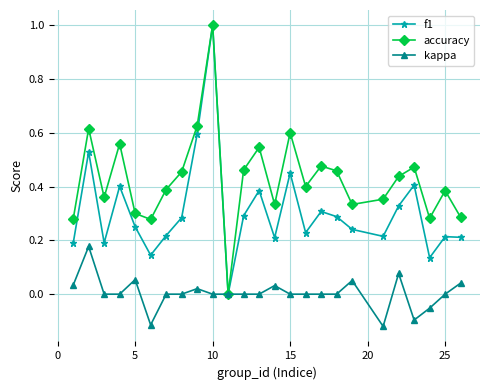

In accuracy, how many points are higher than both neighbors (excluding endpoints)?

8